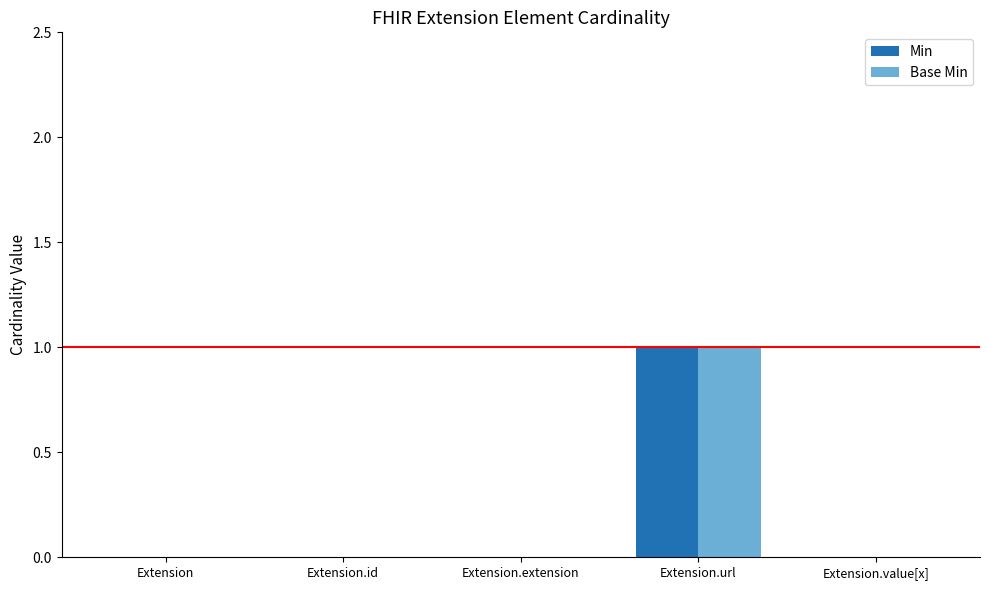

Reading left to right, what are all the values shown in this chart?

Min: Extension=0	Extension.id=0	Extension.extension=0	Extension.url=1	Extension.value[x]=0
Base Min: Extension=0	Extension.id=0	Extension.extension=0	Extension.url=1	Extension.value[x]=0